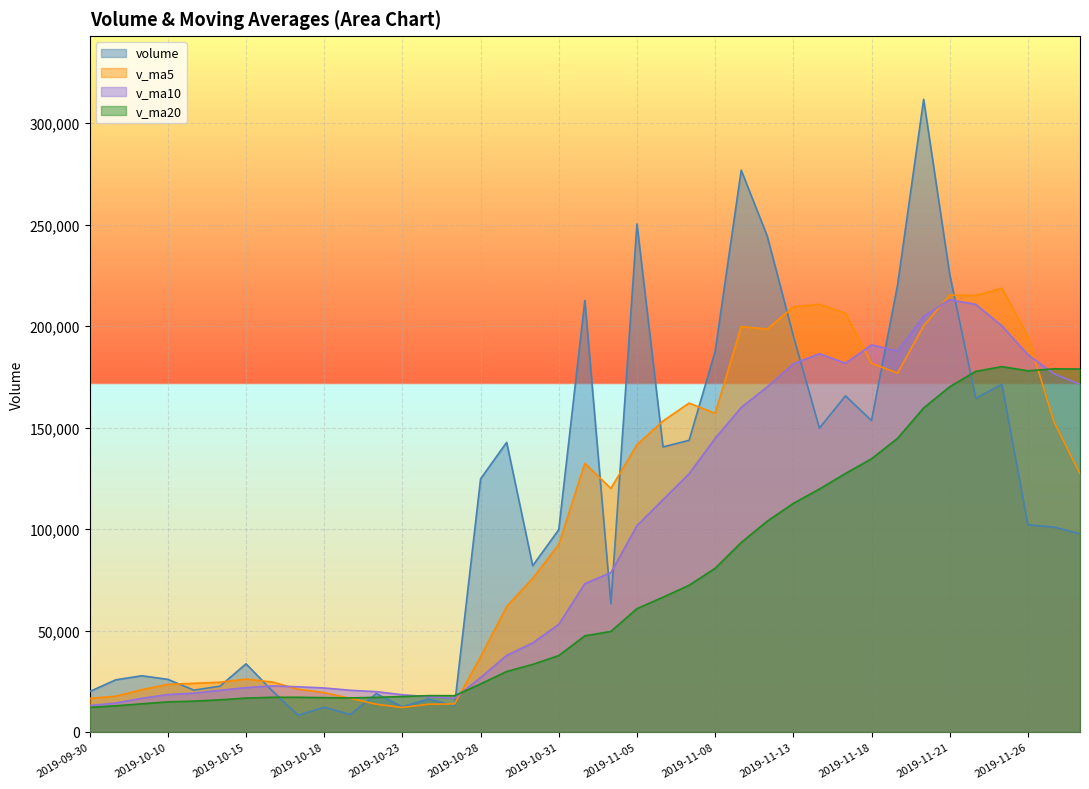

Between 2019-11-04 and 2019-11-19, which is larger?

2019-11-19